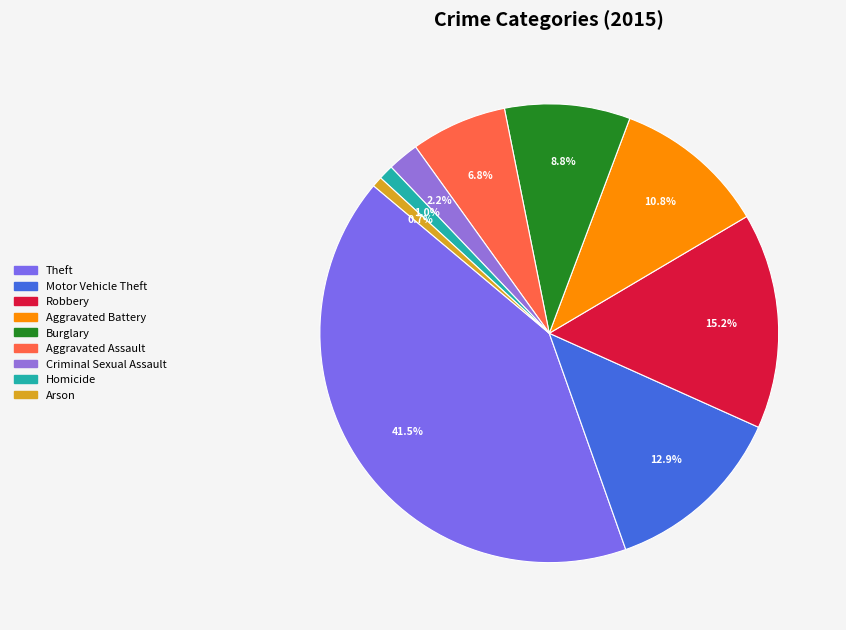

Is the sum of Theft and Robbery greater than half?

Yes